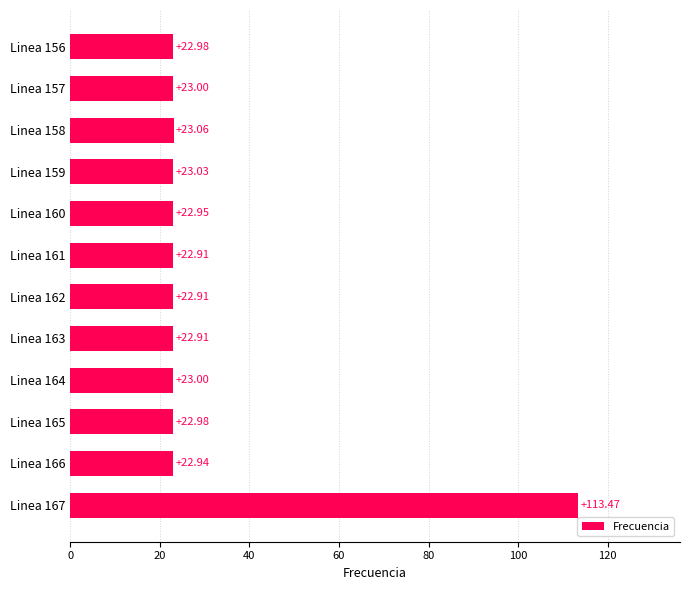

What is the ratio of the value at Linea 158 to the value at Linea 157?

1.0